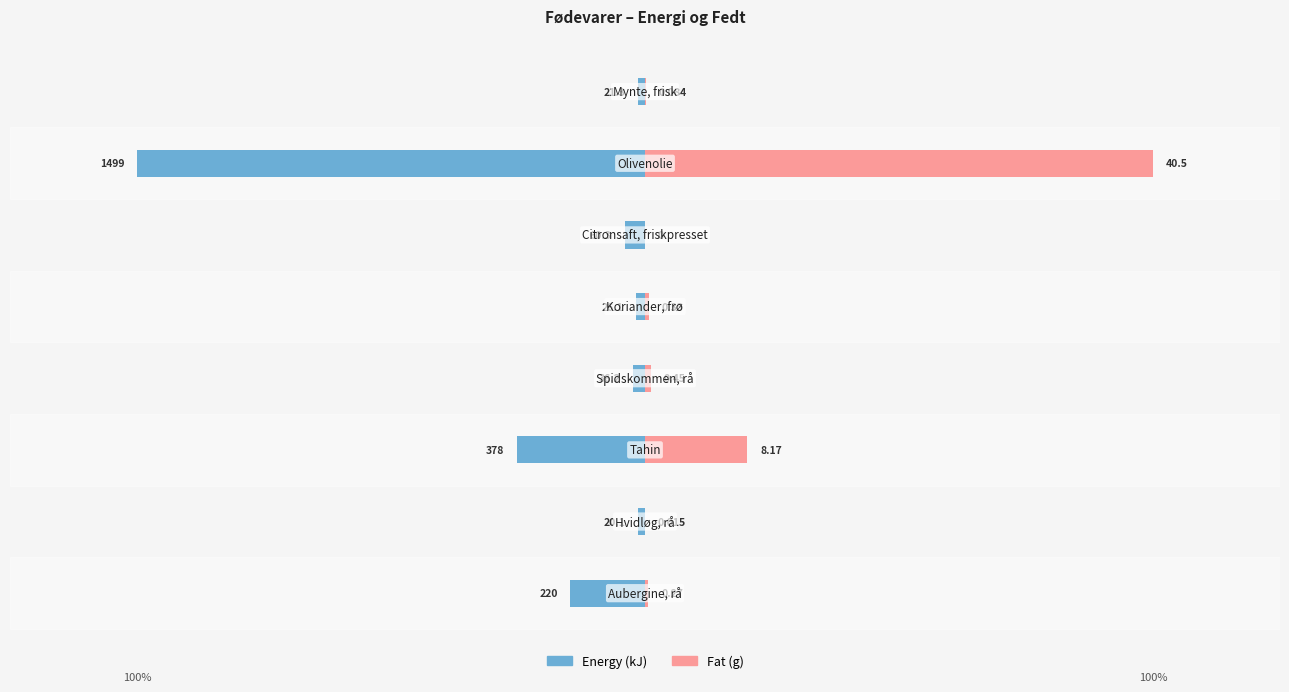

How many values in the Energy (kJ) series are below -1?

6